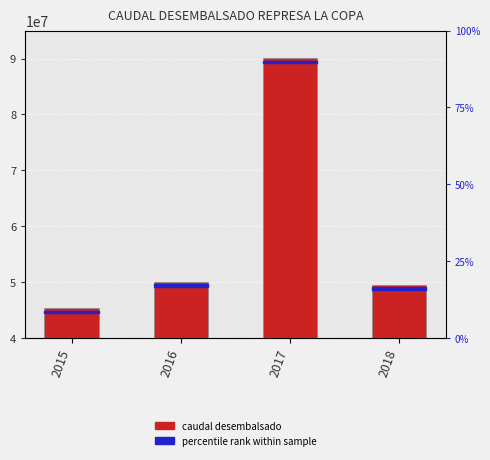

How many series are shown in this chart?

1